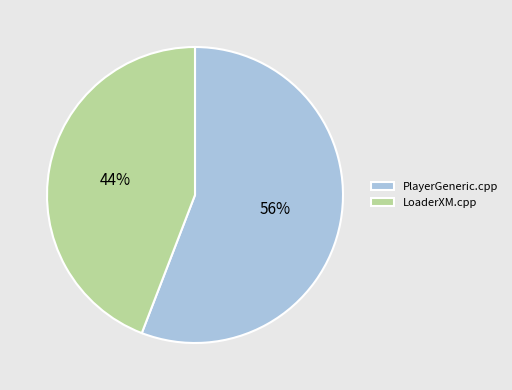

To the nearest percent, what is the combined percentage of PlayerGeneric.cpp and LoaderXM.cpp?

100%